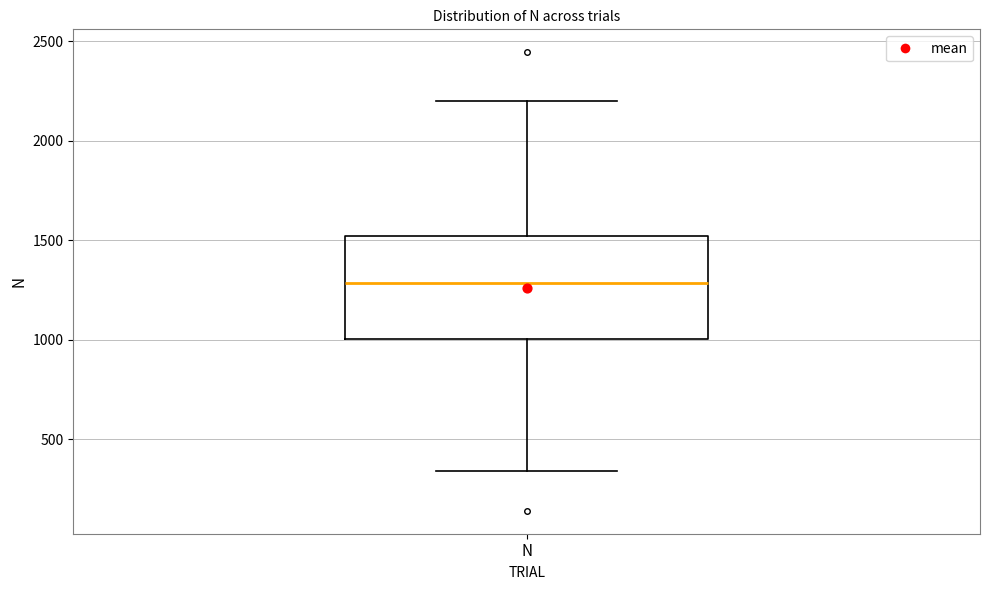

Transcribe this box plot: give where the median line is, the range the box spans, and where the two whiskers end, as read against the y-axis. The values are not printed on the chart, so give them approximately, as read against the axis.

median 1300, box 1000 to 1500, whiskers 350 to 2200